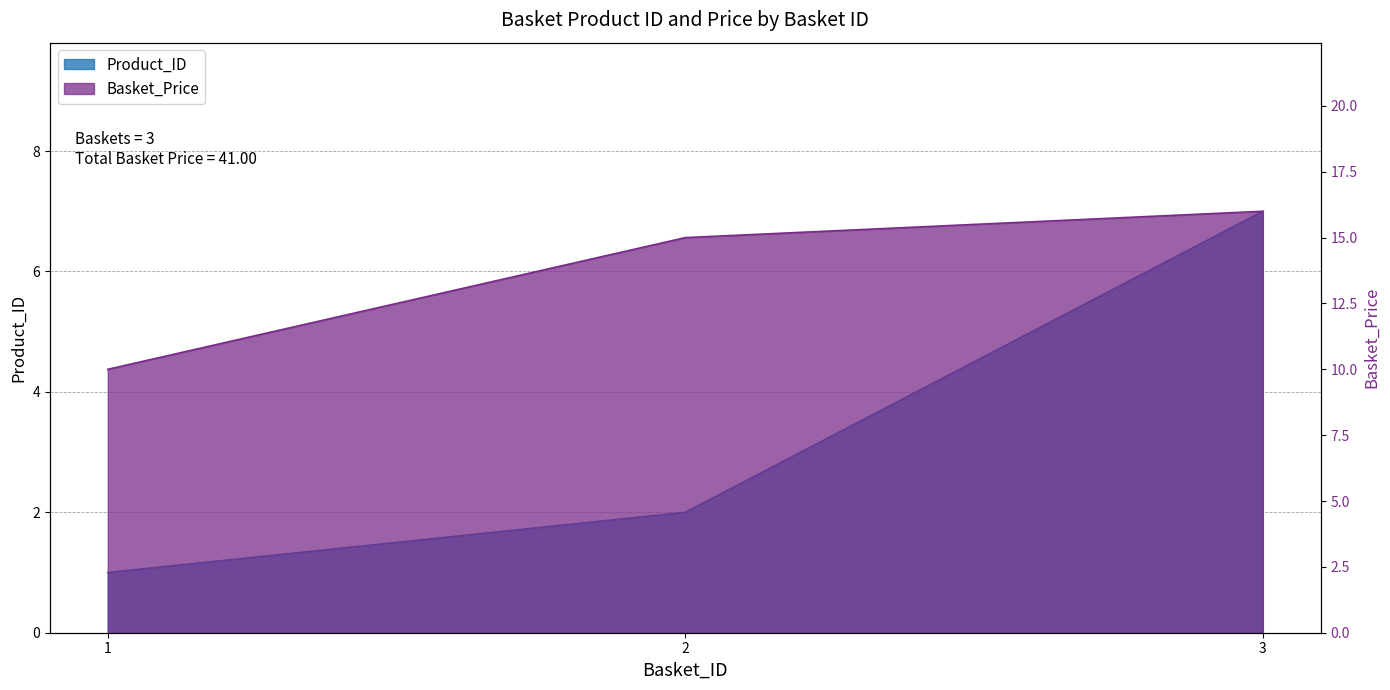

How many data points in Basket_Price are less than 15?

1